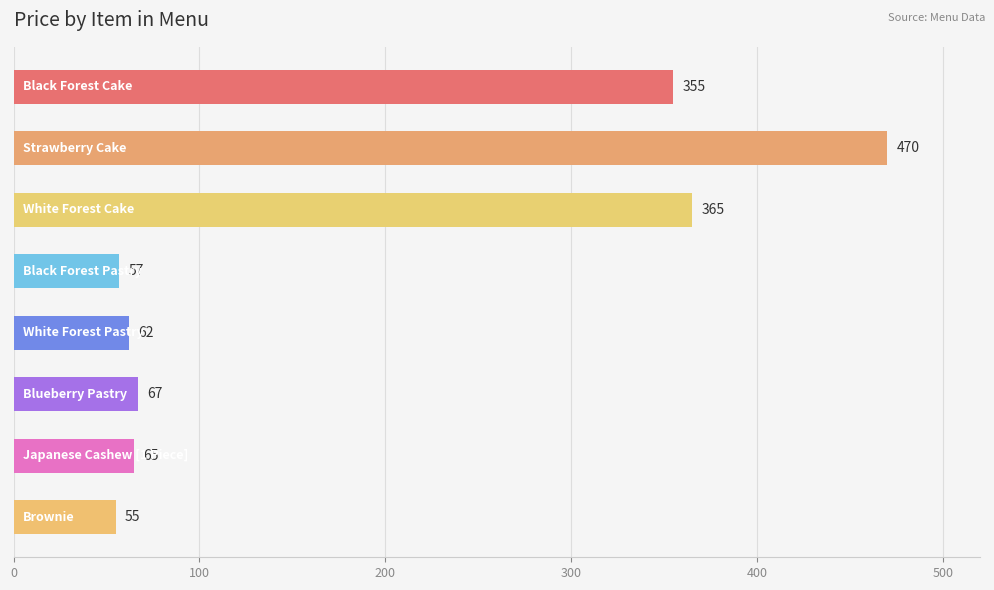

What is the value of the 5th bar from the top?

62